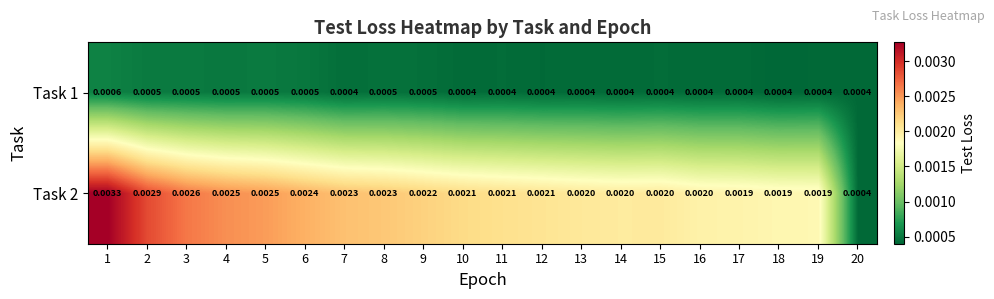

Is the value of Task 2 at 14 greater than the value of Task 1 at 5?

Yes